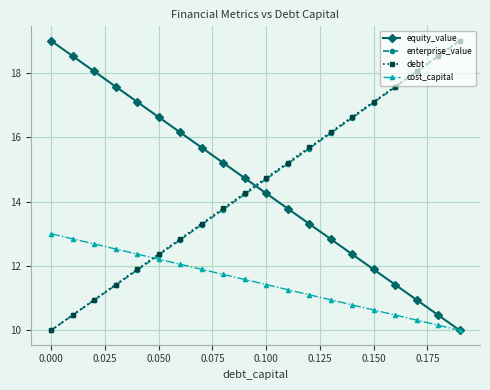

What is the lowest value of the enterprise_value series?

10.0